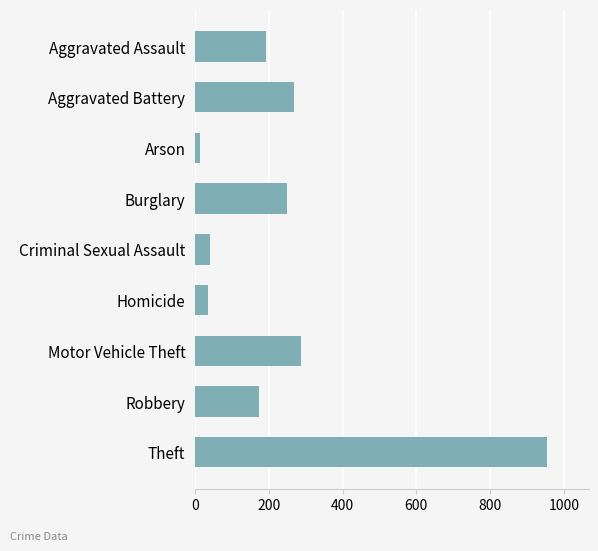

Count the number of categories in the chart.

9